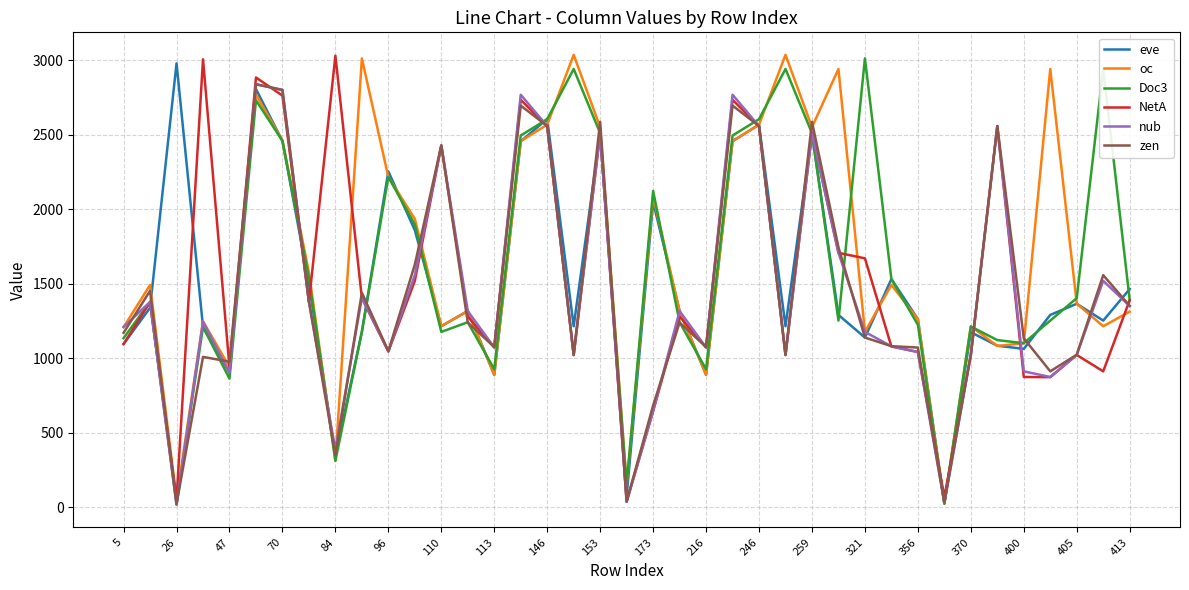

What is the maximum value for zen?

2840